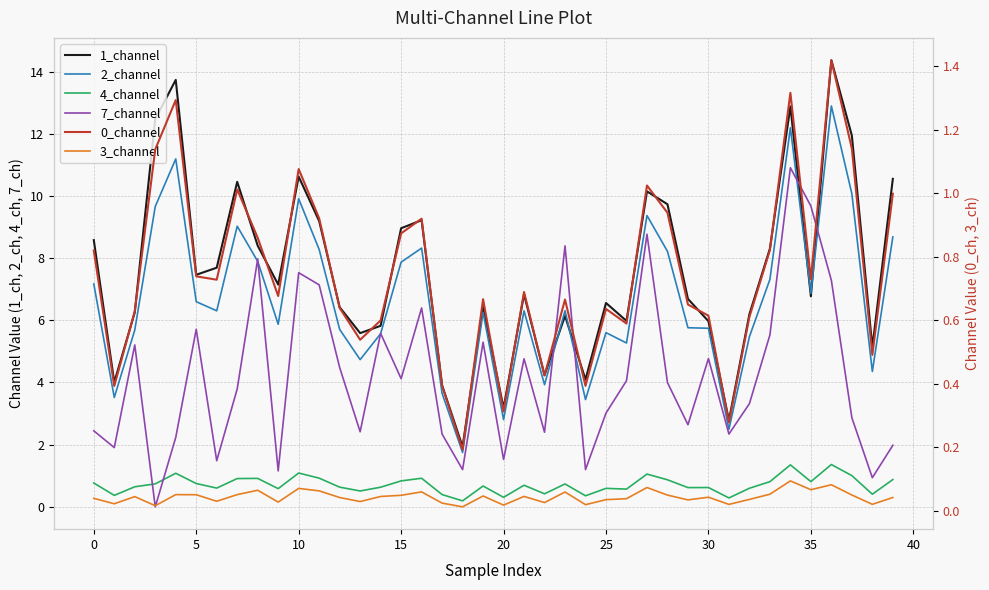

What is the average value of the 2_channel series?

6.7